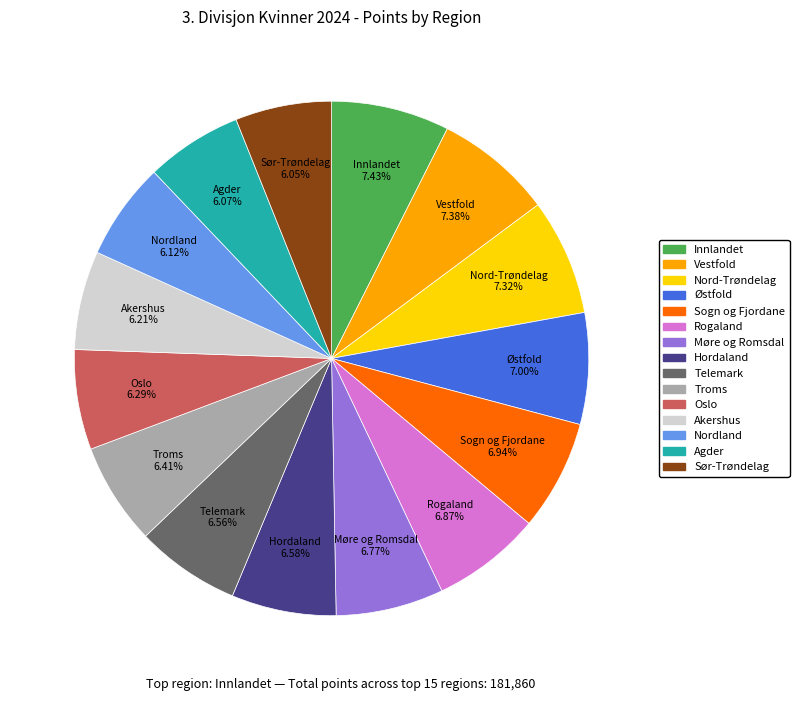

Count the number of slices in the pie.

15